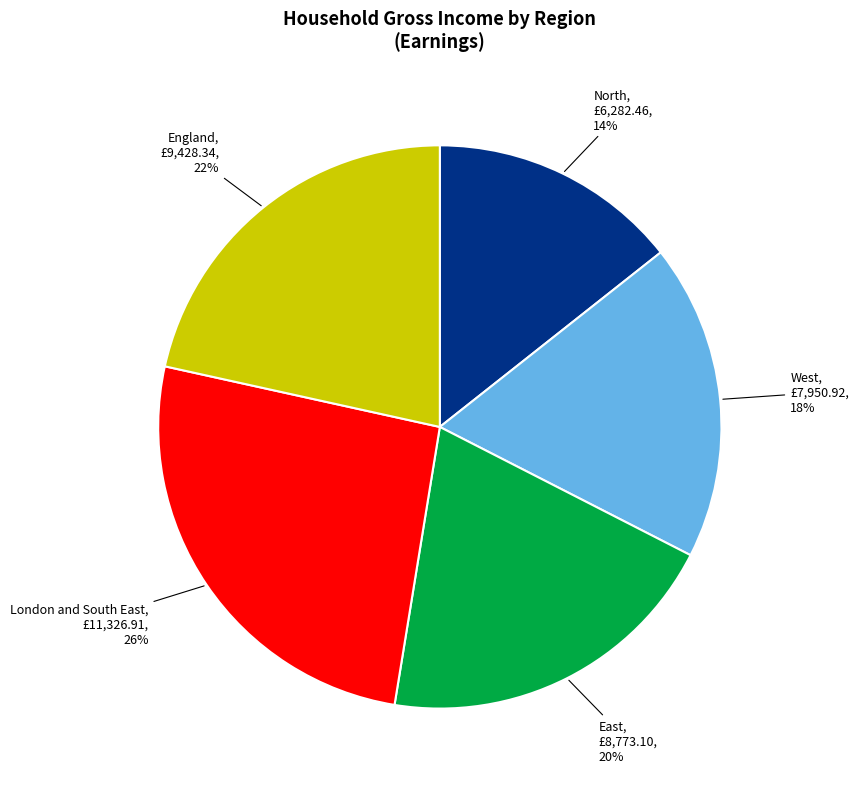

To the nearest percent, what percentage of the pie is England?

22%